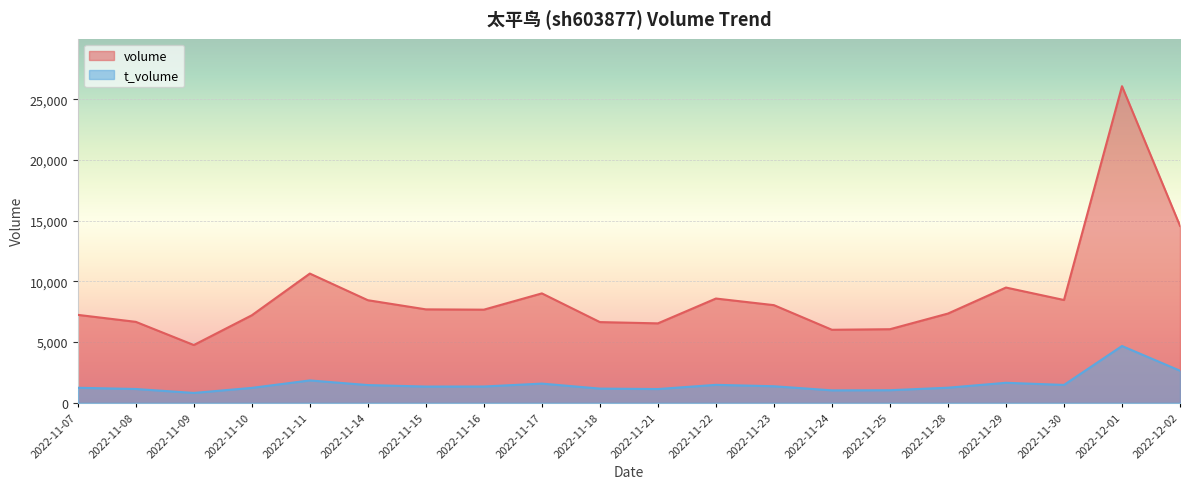

True or false: t_volume and volume cross at least once.

False